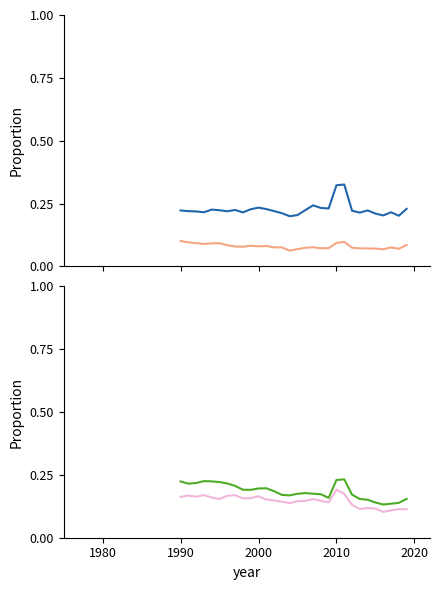

What are all the series names shown in the legend?

Центральный федеральный округ, Северо-Западный федеральный округ, Приволжский федеральный округ, Сибирский федеральный округ